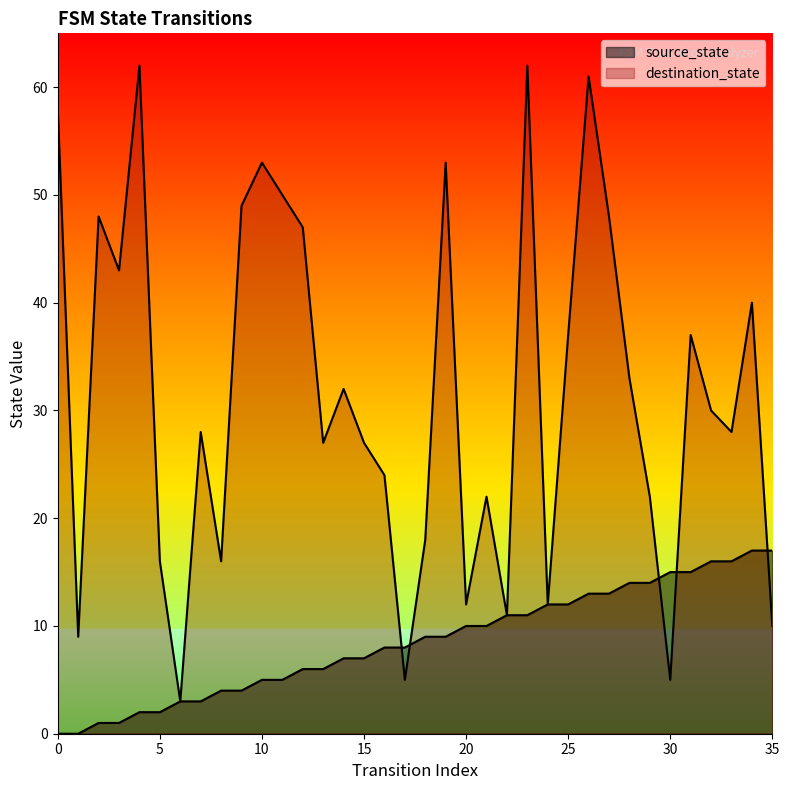

True or false: source_state and destination_state intersect in this chart.

True